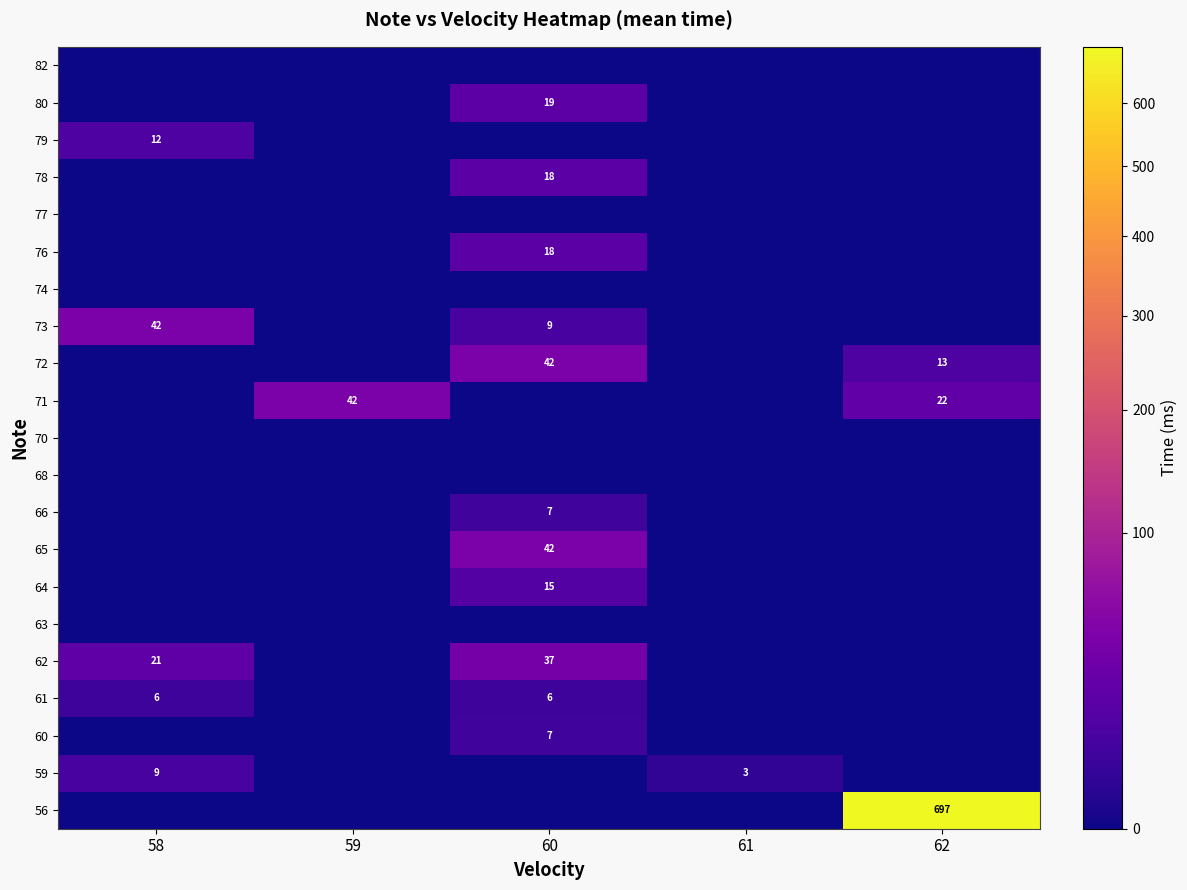

Between 59 and 61, which is larger?

59